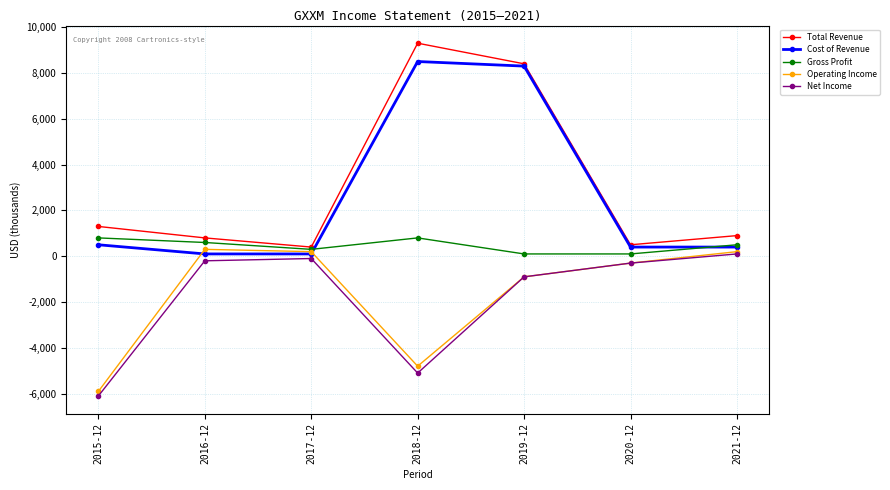

Which series has the widest spread of values?

Total Revenue